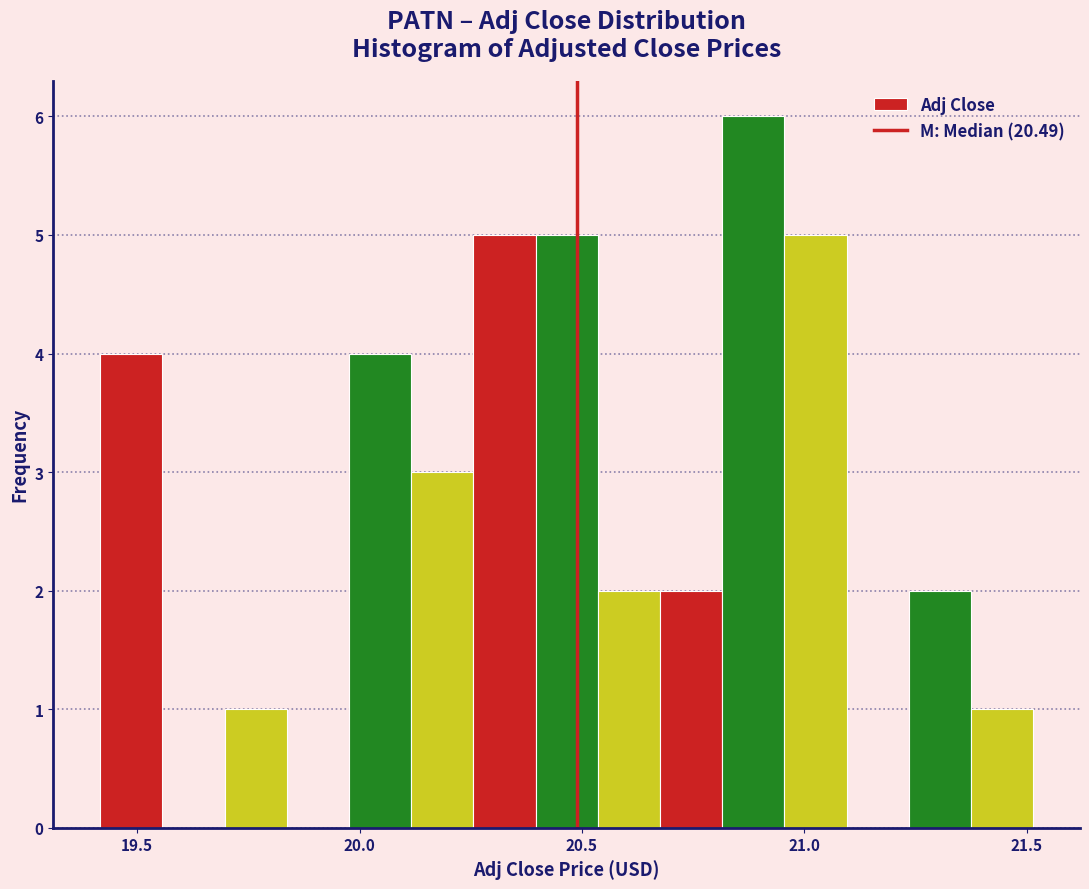

Read against the x-axis, roughly where is the centre of the tallest bar?

20.90